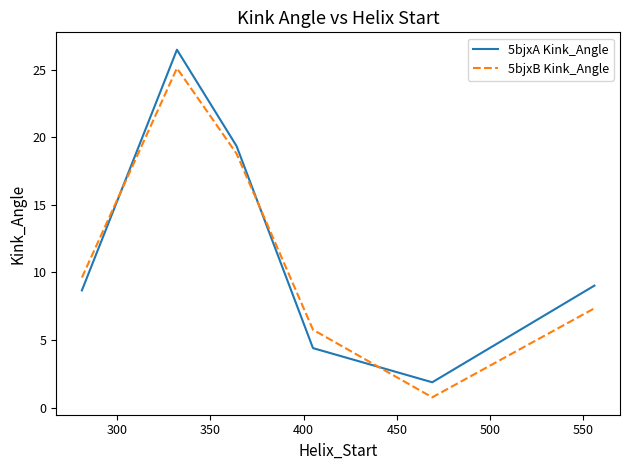

How many times do 5bjxB Kink_Angle and 5bjxA Kink_Angle cross each other?

3